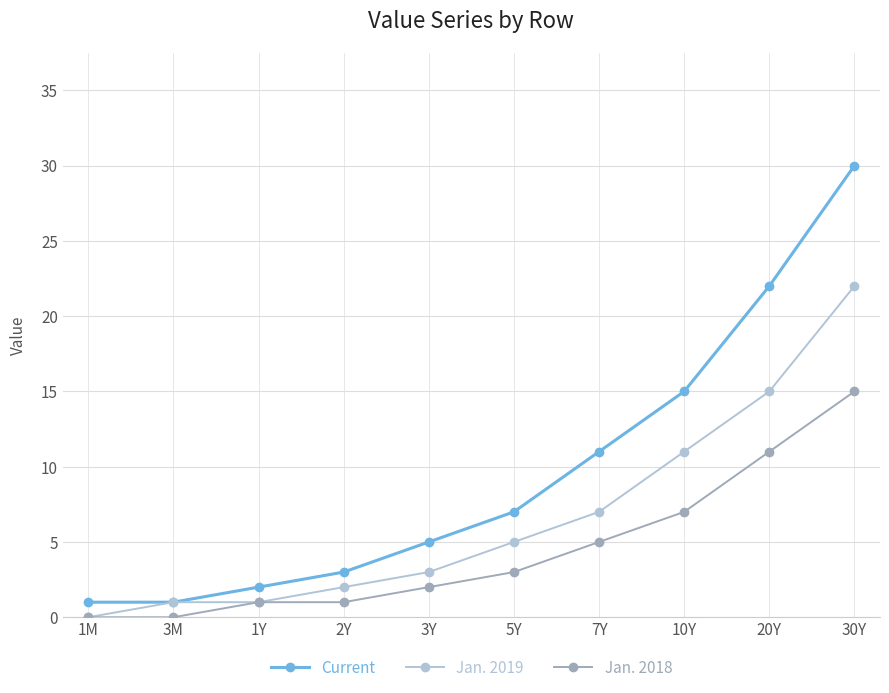

True or false: Jan. 2018 and Current cross at least once.

False